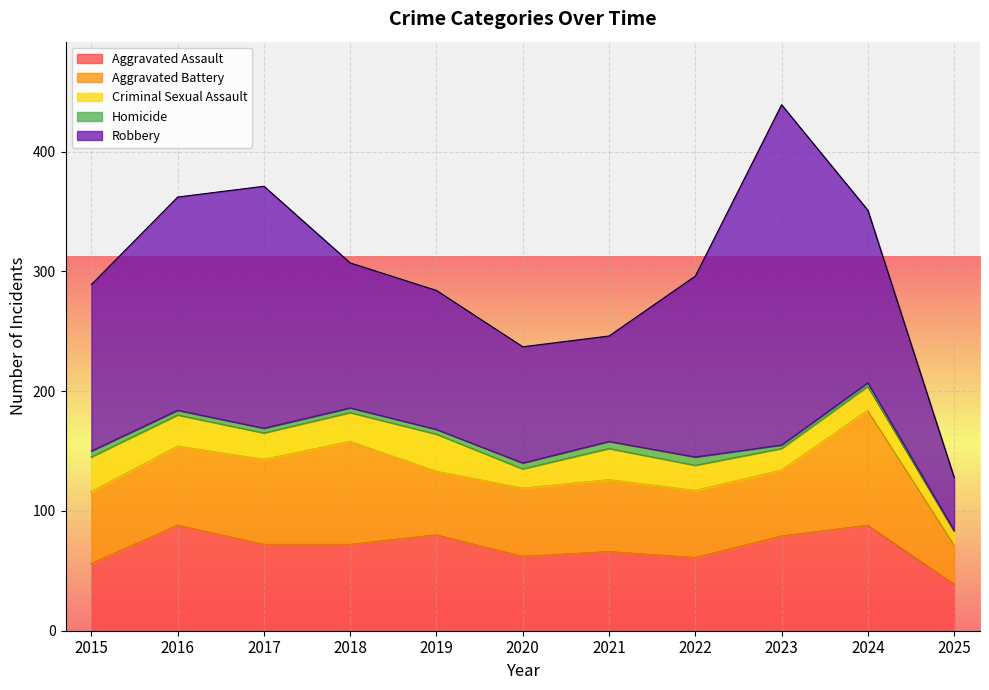

What is the approximate value of Aggravated Battery at 2016?

66